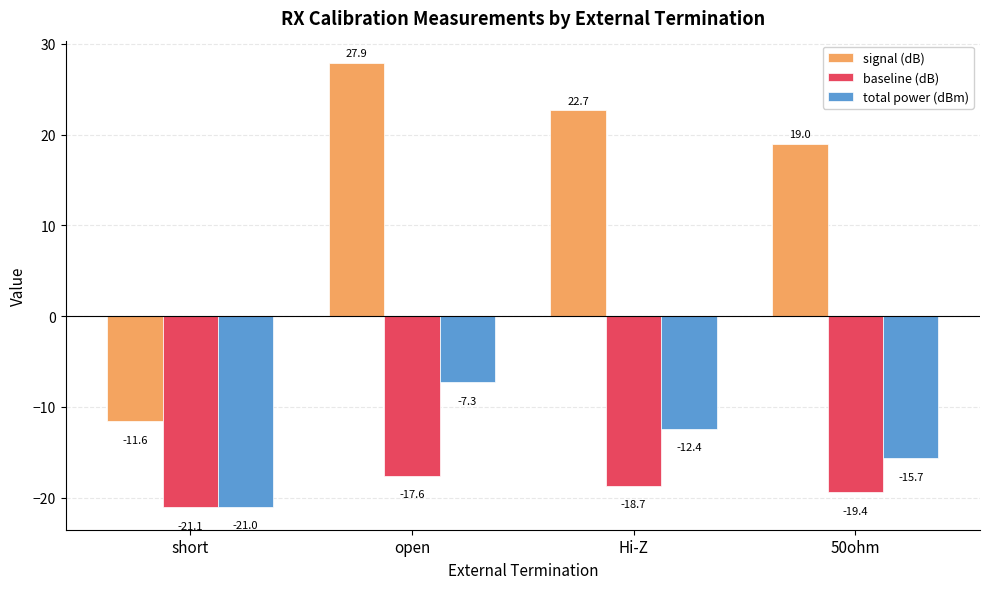

What is the lowest value of the total power (dBm) series?

-21.0